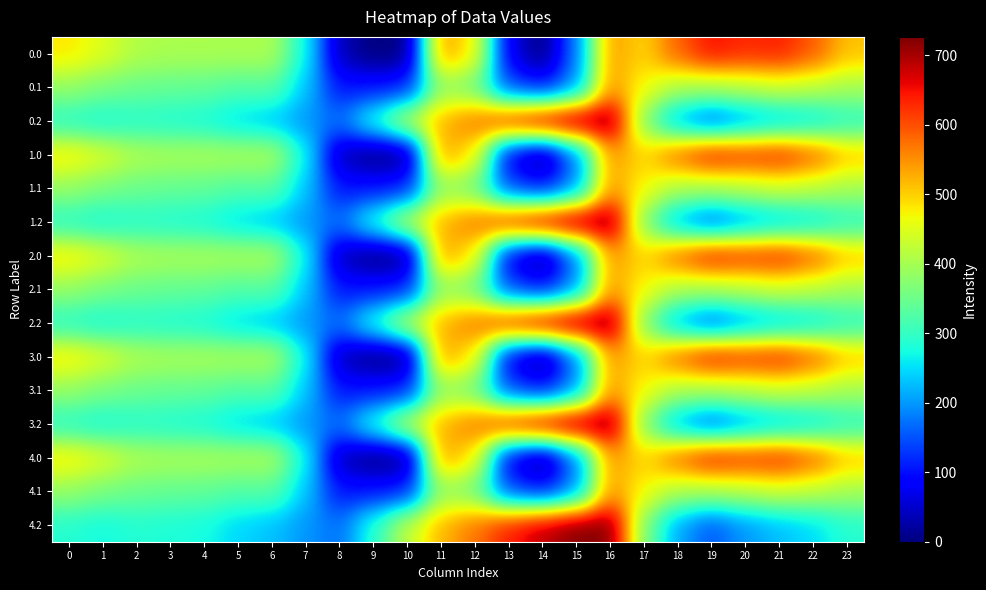

List the series in order of their peak value, lowest first.

0.1, 1.1, 2.1, 3.1, 4.1, 0.0, 1.0, 2.0, 3.0, 4.0, 0.2, 1.2, 2.2, 3.2, 4.2